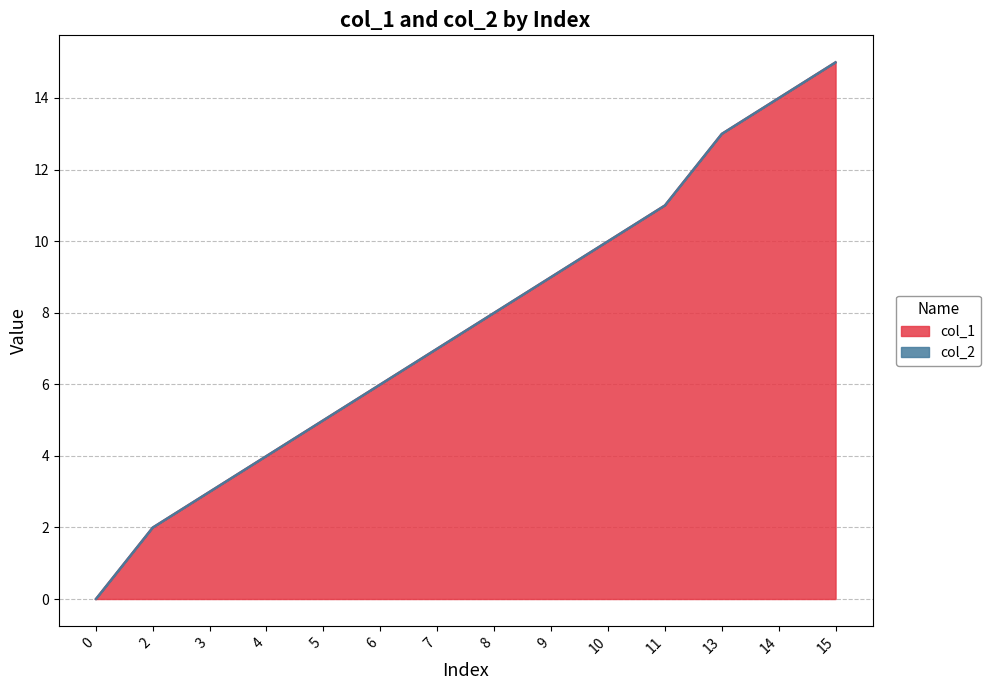

True or false: the data shows 4 at 13.

False